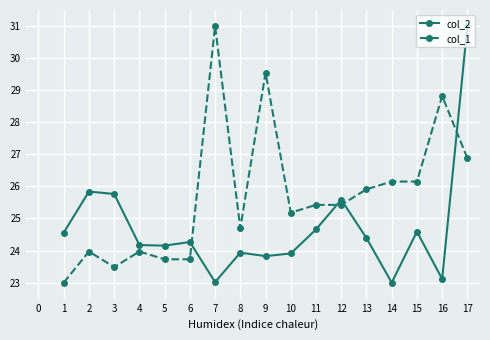

True or false: col_2 and col_1 cross at least once.

True